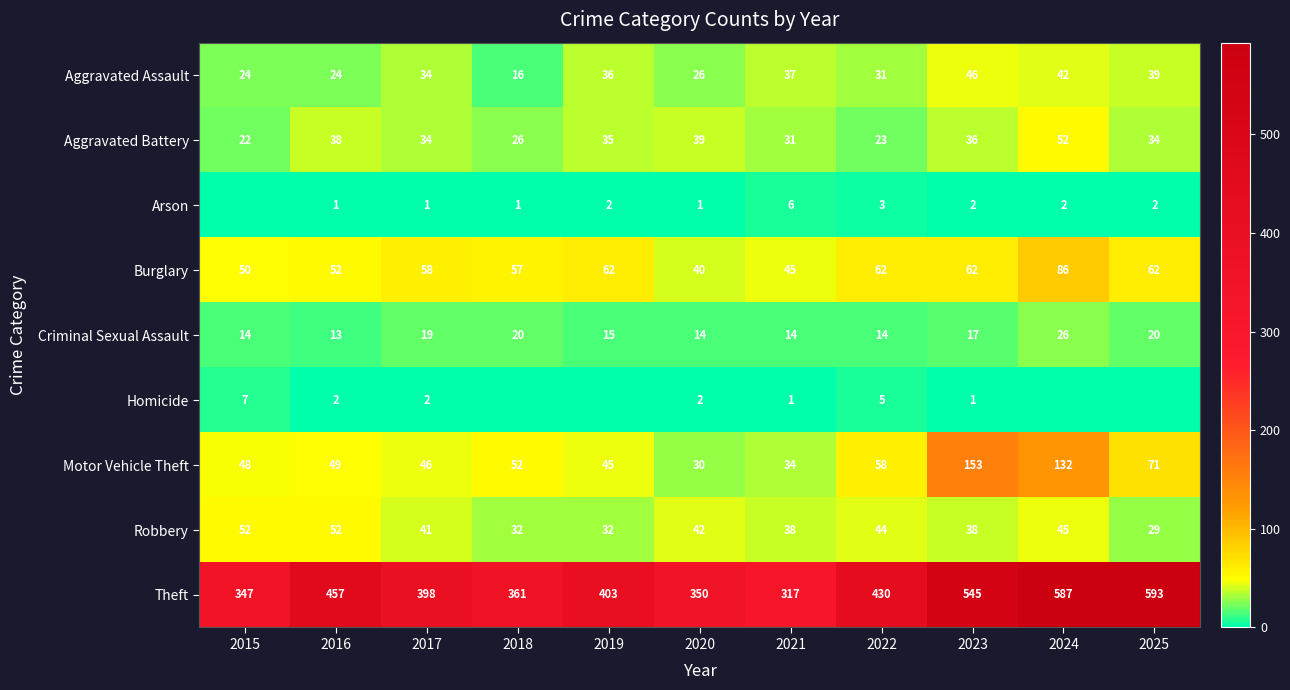

Which category has the lowest value across all series?

2015